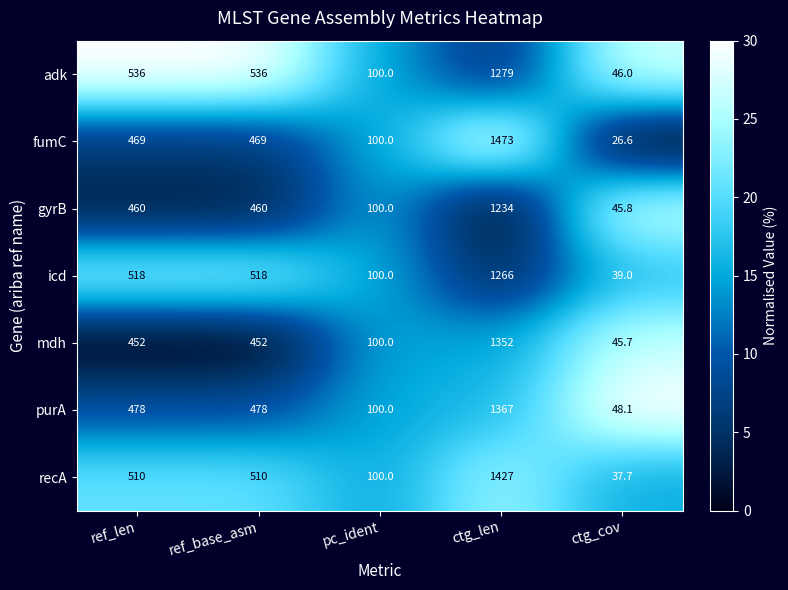

What is the difference between the maximum and minimum values in the fumC series?

1446.4